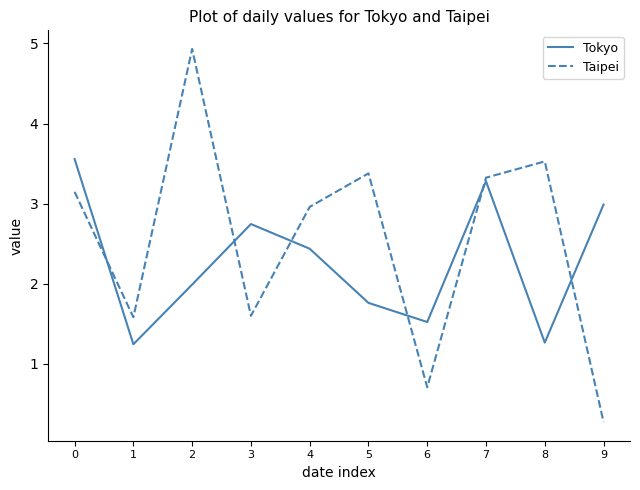

Is it true that Taipei equals 3.0 at 4?

True